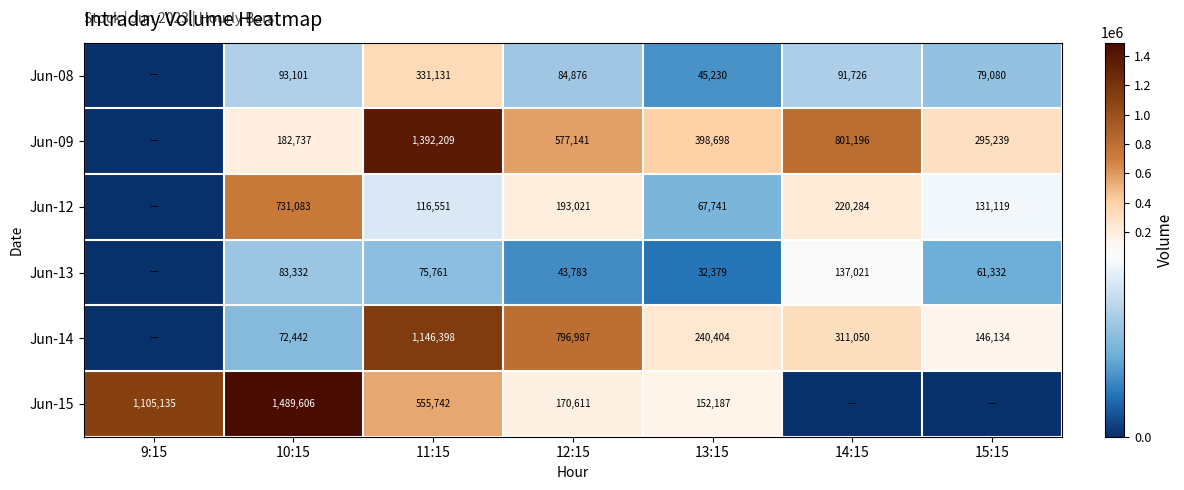

The Jun-14 series shows 778051 at 11:15. True or false?

False